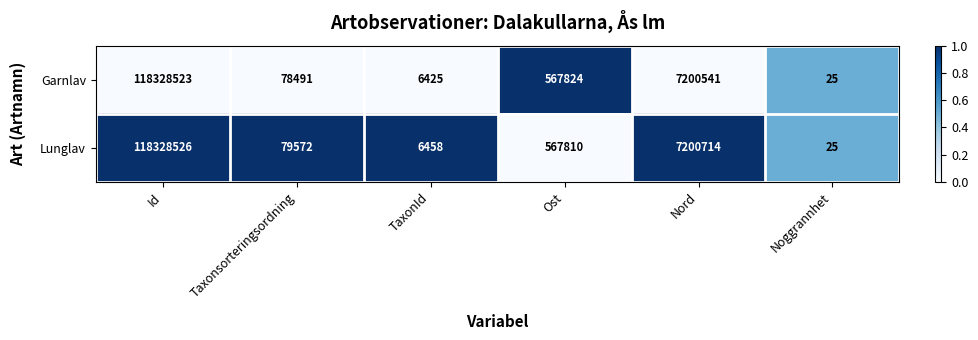

How many values in the Lunglav series are below 567810?

3